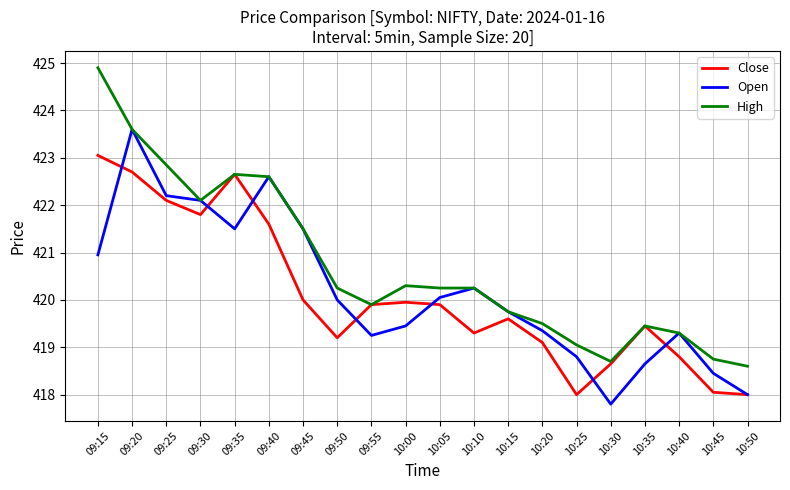

What is the greatest value displayed?

424.9